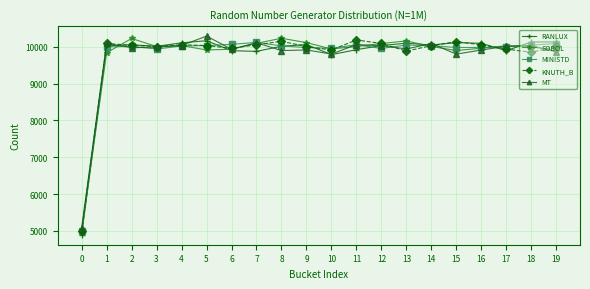

How many distinct data groups are displayed?

5